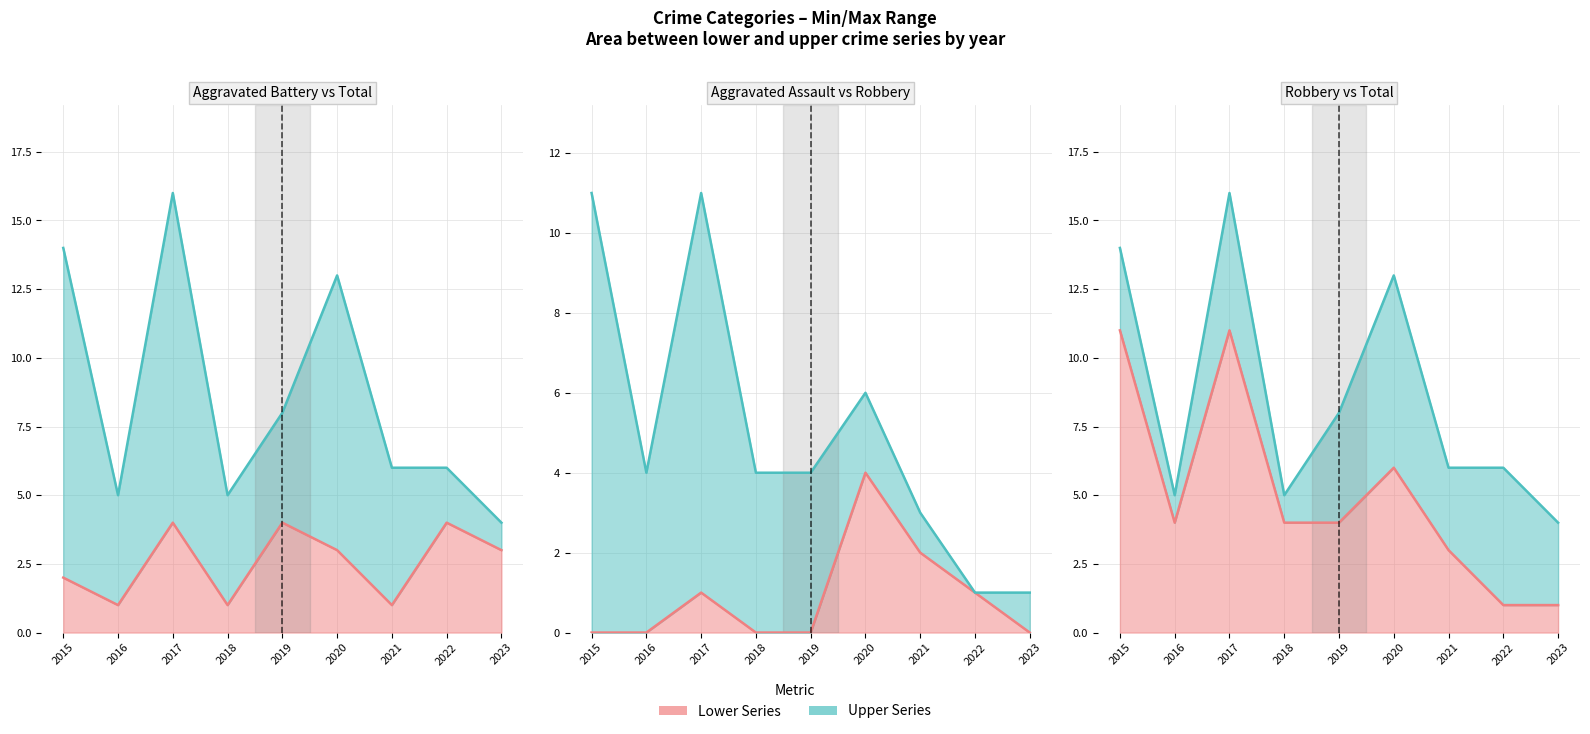

At 2023, list the series in order from largest to smallest.

Total, Aggravated Battery, Robbery, Aggravated Assault